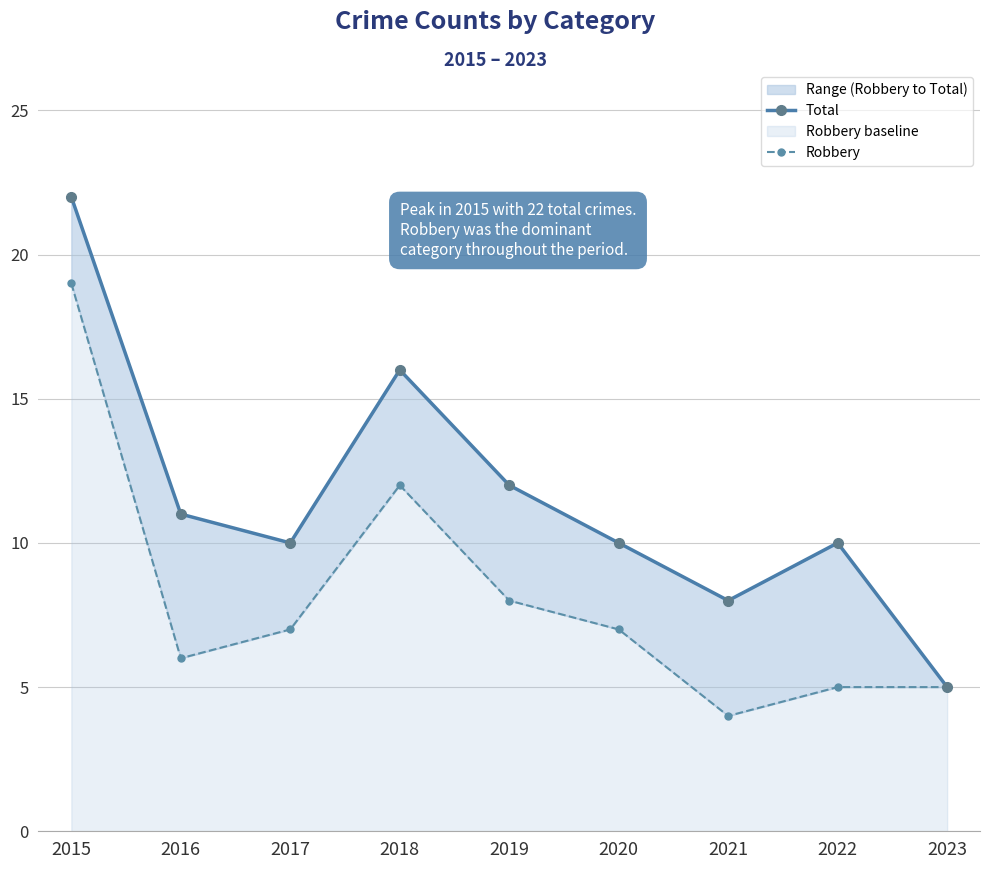

True or false: Robbery and Total intersect in this chart.

False